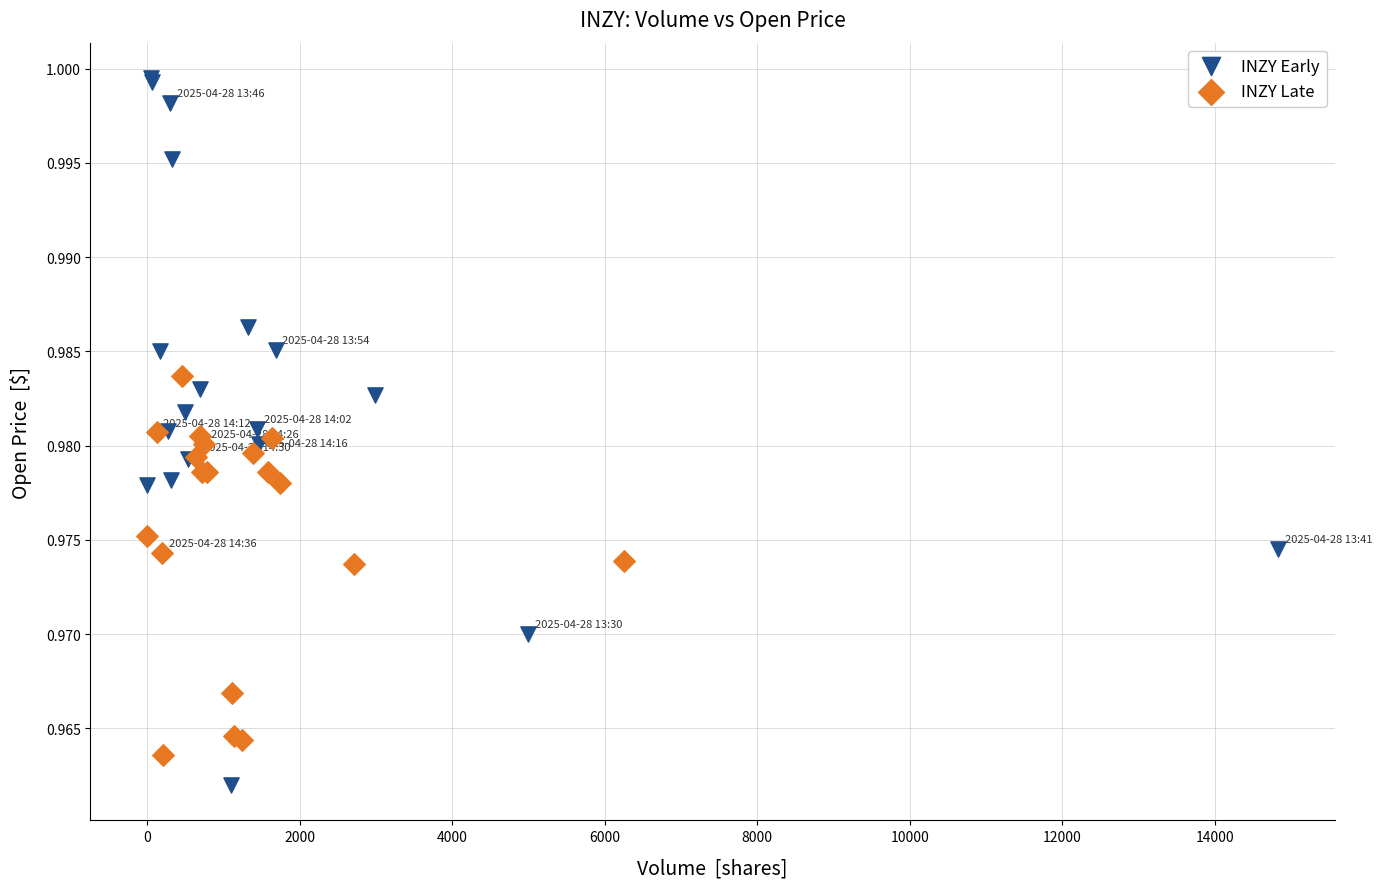

Which series contains the lowest Y value?

INZY Early